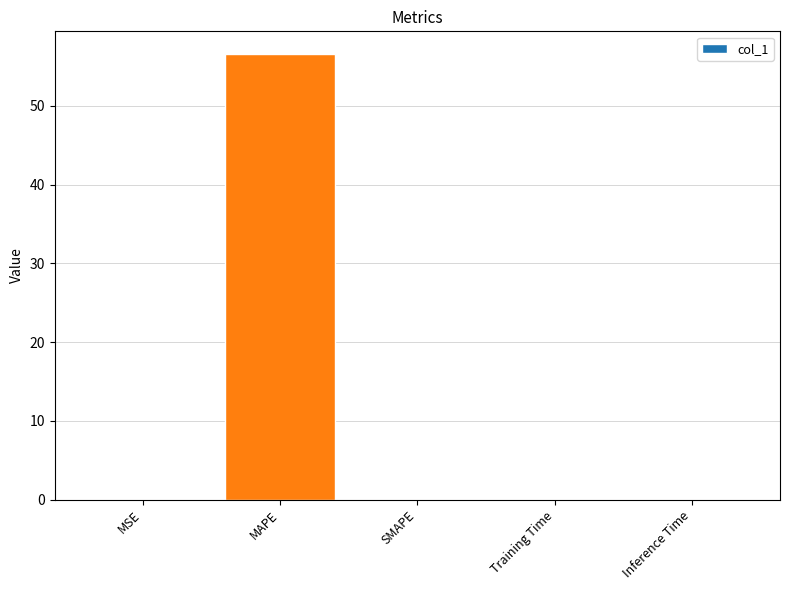

The value at MSE is 0.0. True or false?

True